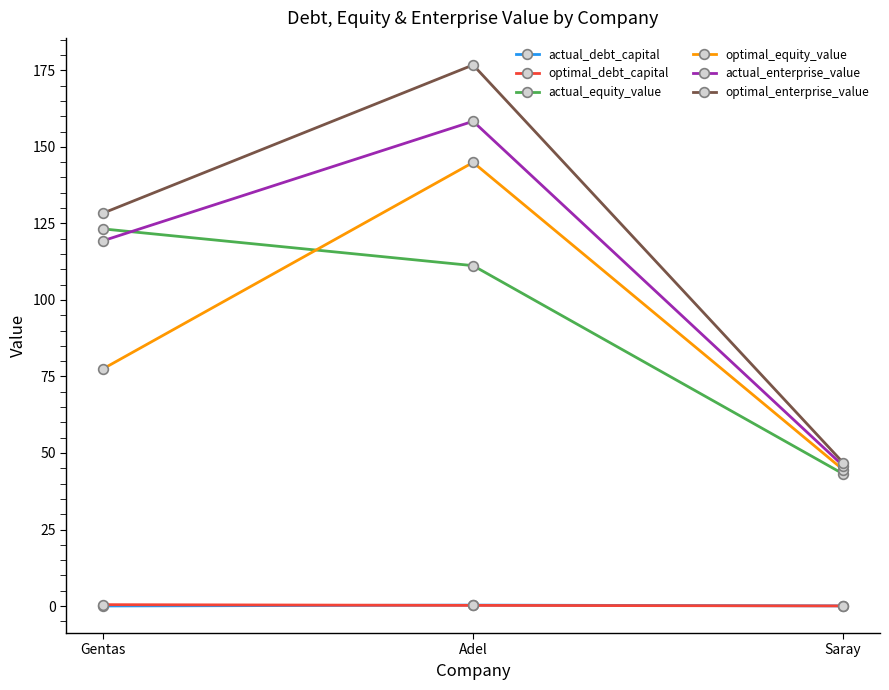

What is the maximum value shown in the chart?

176.8